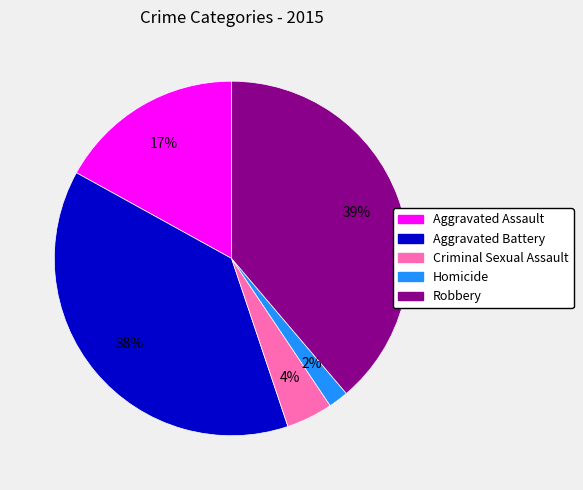

Is there any slice that represents more than half of the pie?

No